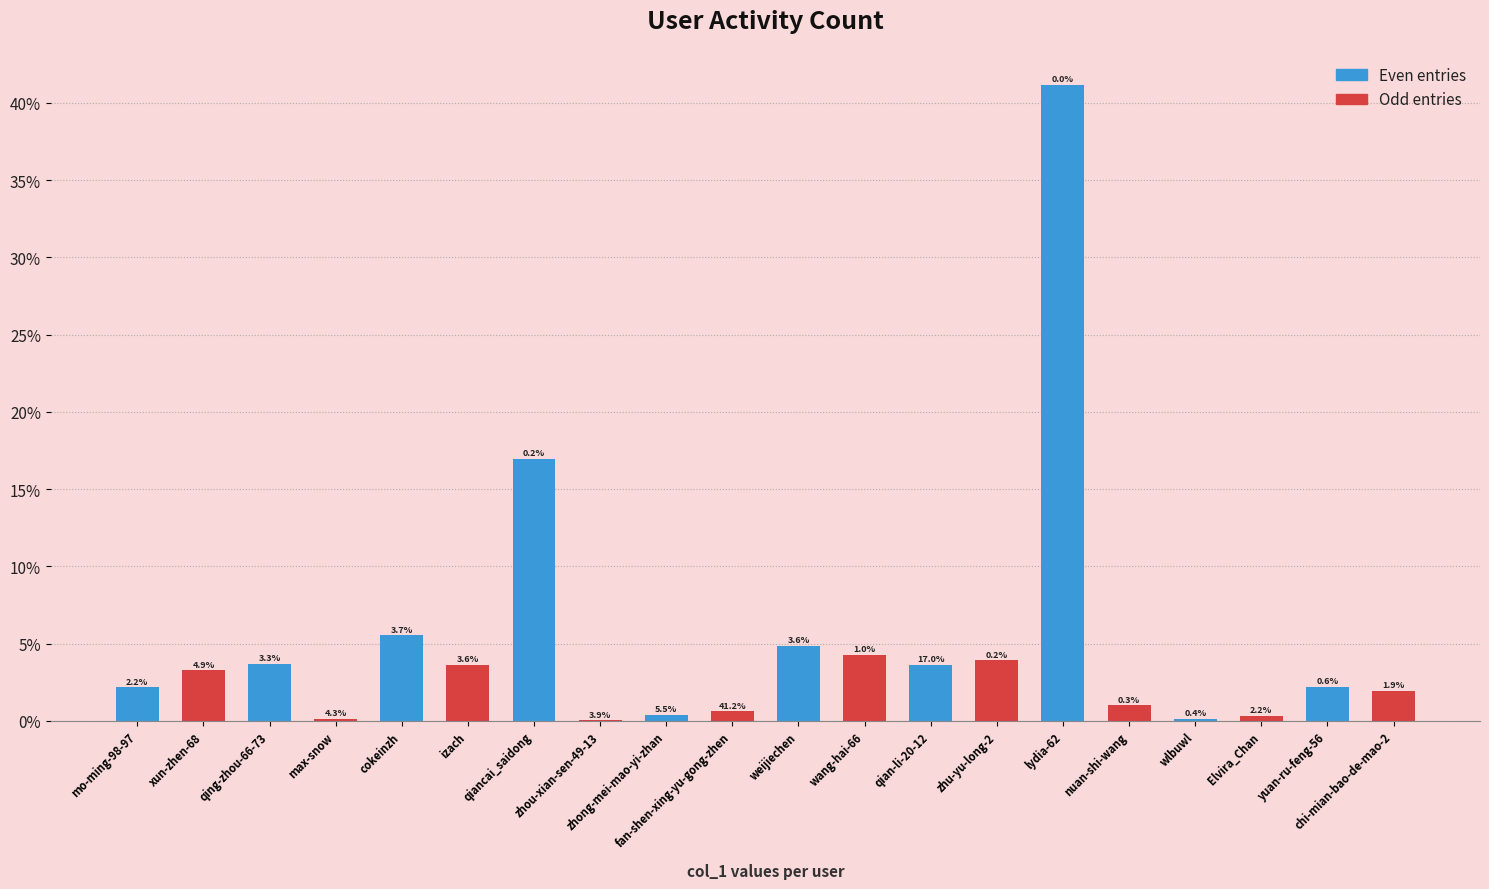

At which category is the sum across all series the highest?

lydia-62